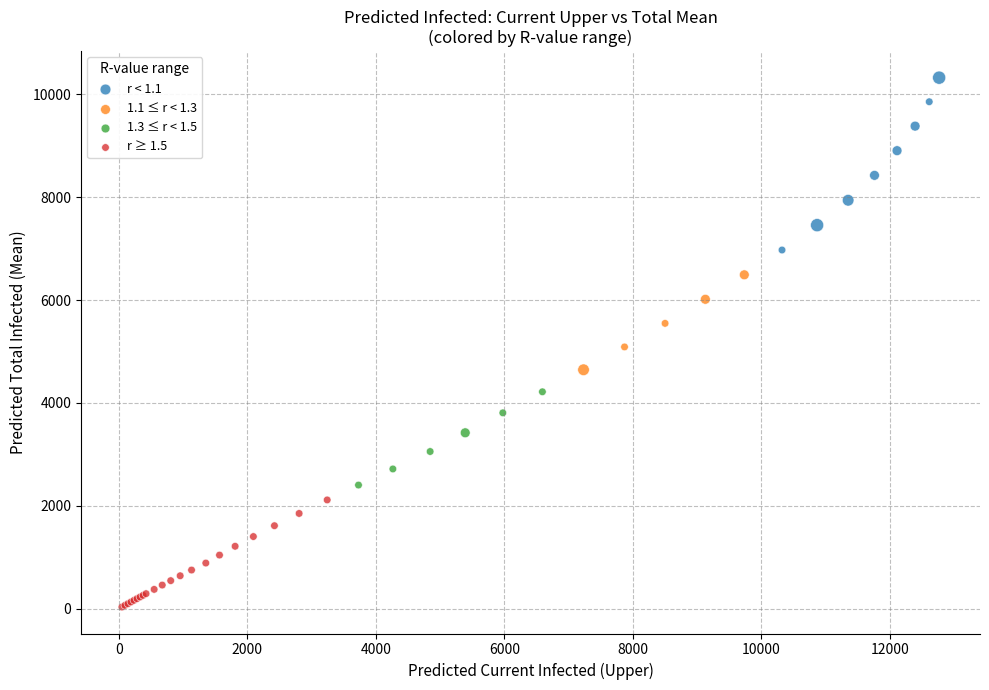

Which series has the largest Y range (max minus min)?

r < 1.1